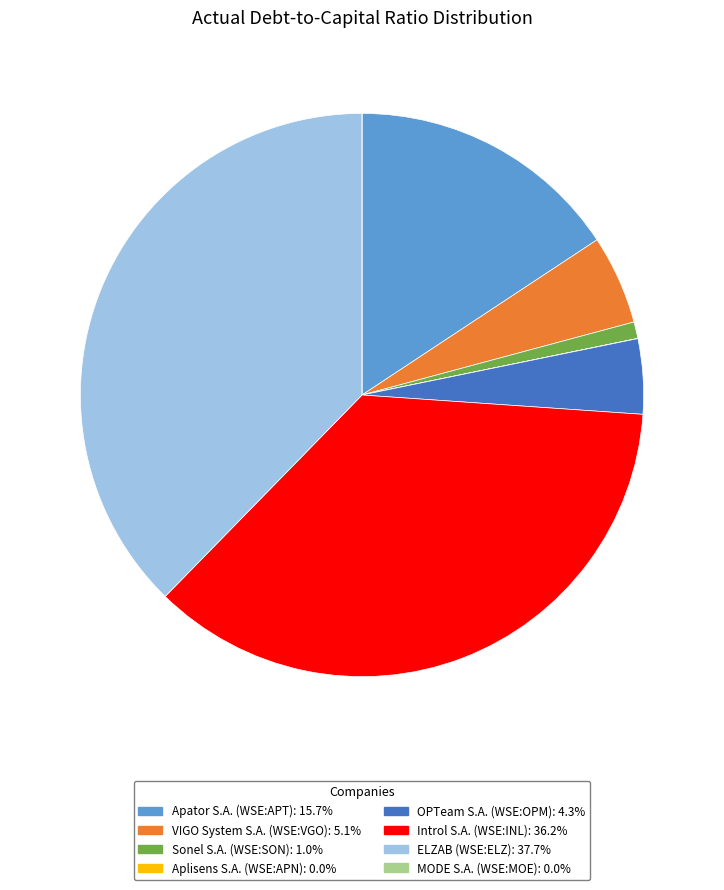

Is there a majority slice in this chart?

No